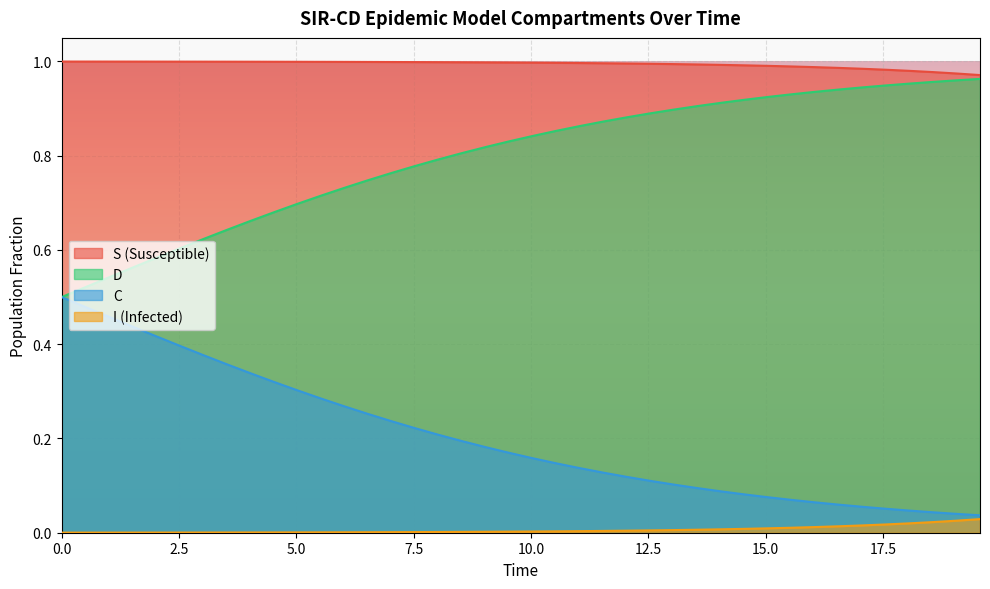

True or false: S (Susceptible) and I (Infected) intersect in this chart.

False